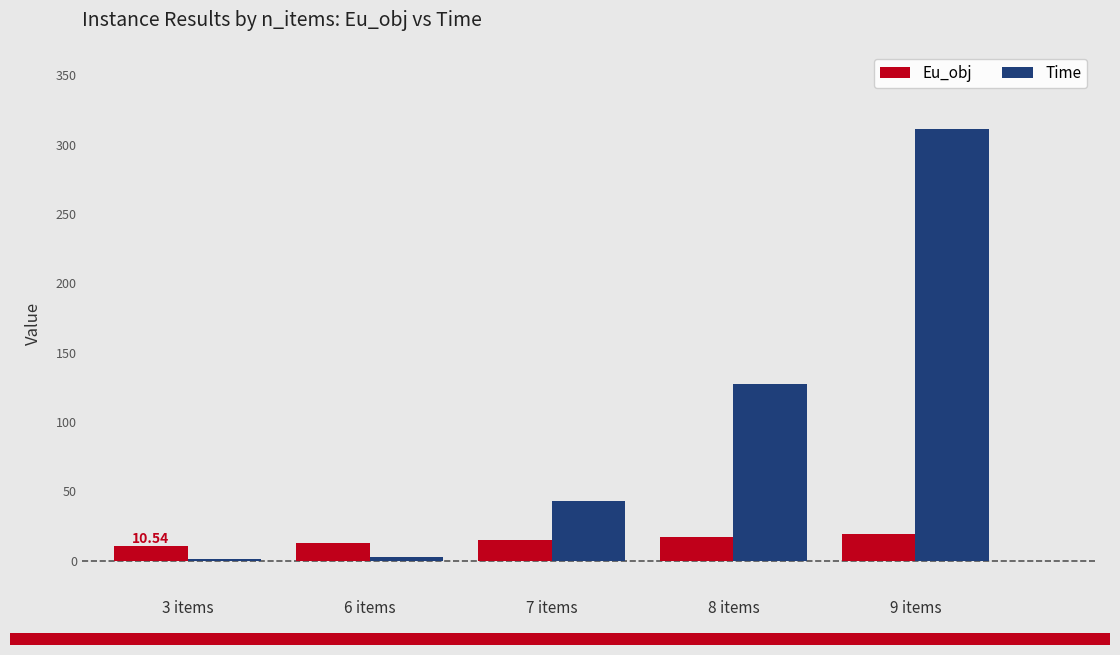

Which series changed the most between 6 items and 9 items?

Time